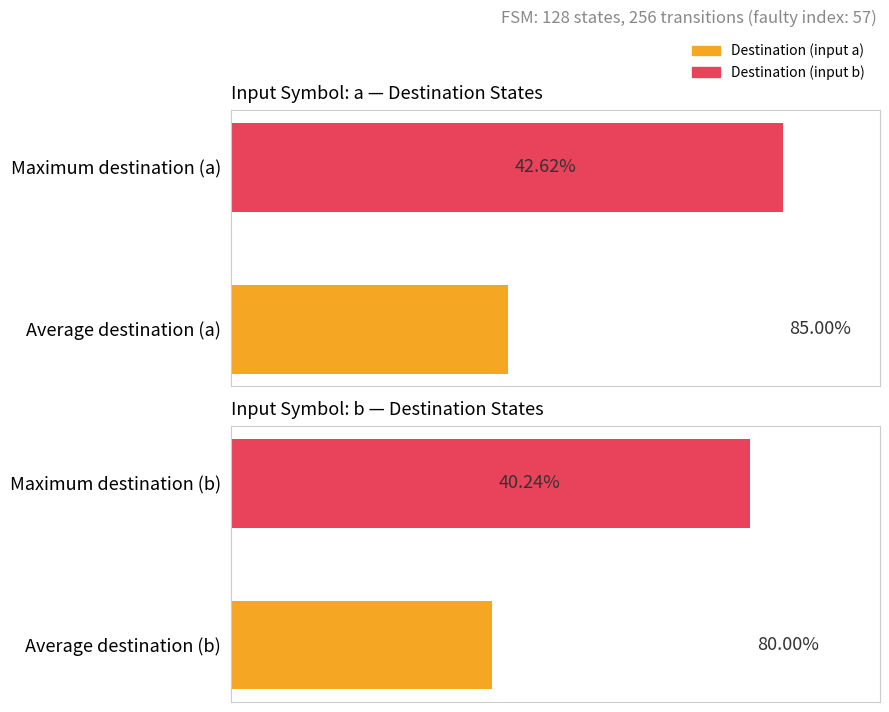

The source_state series shows 28 at state 17. True or false?

False